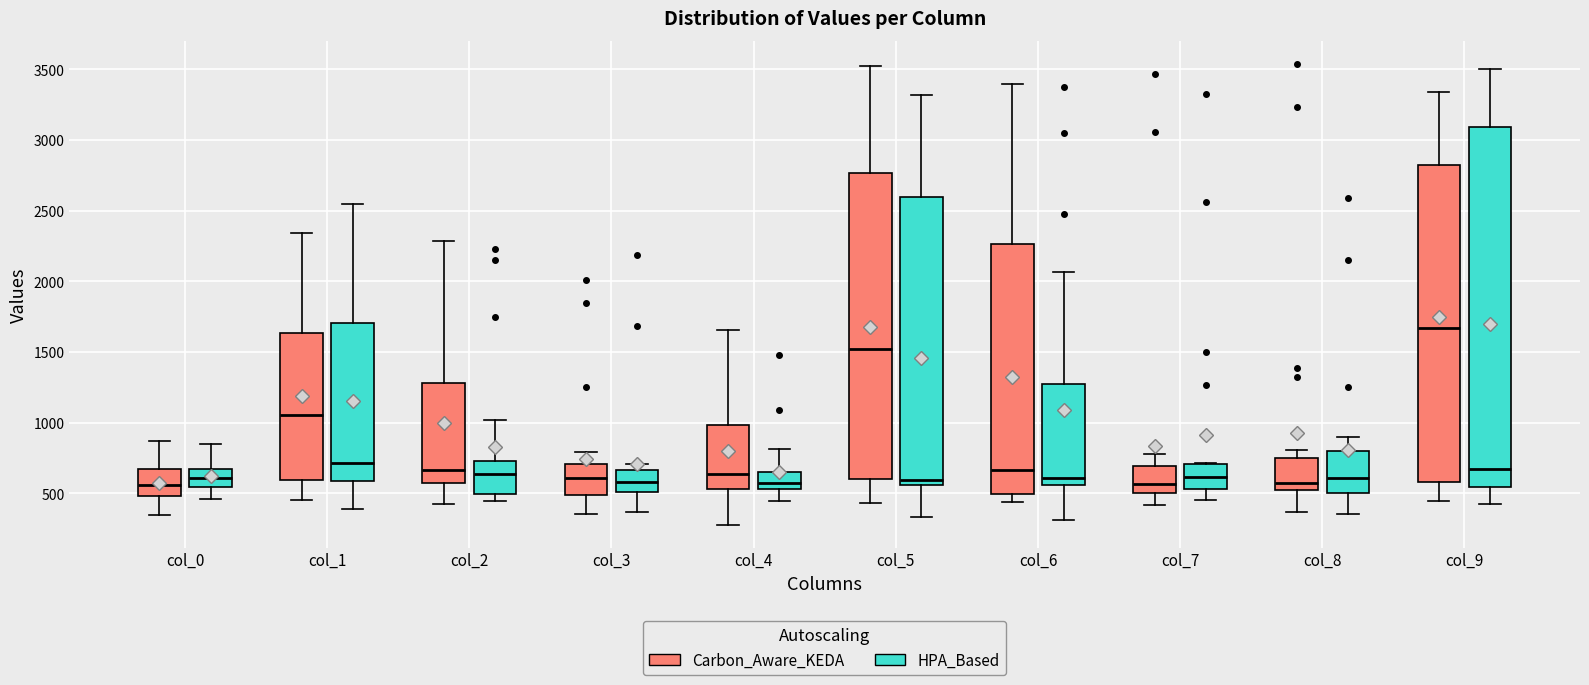

Which box has the highest median line?

col_9 (Carbon_Aware_KEDA)